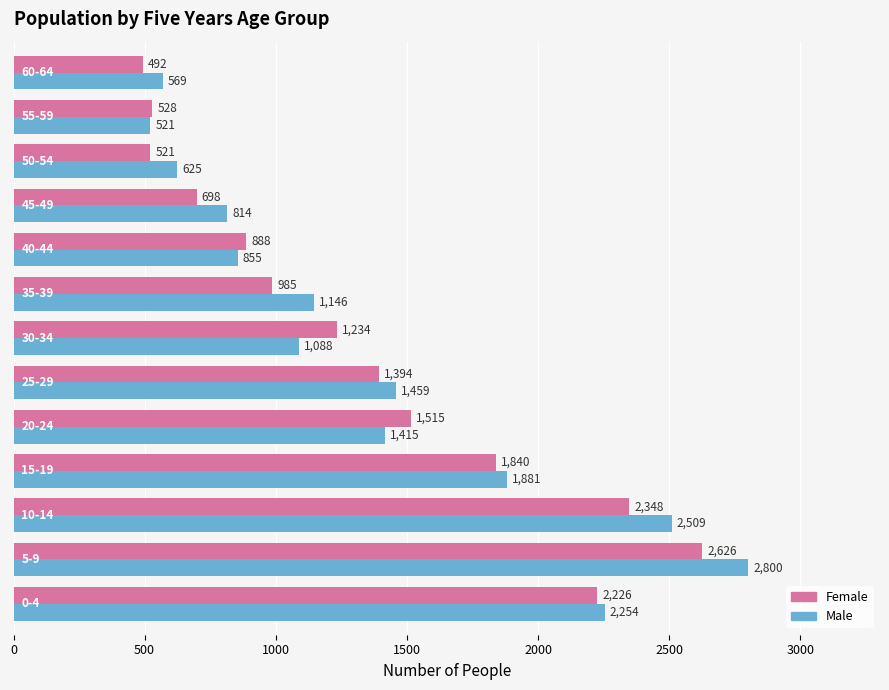

What is the average value of the Female series?

1330